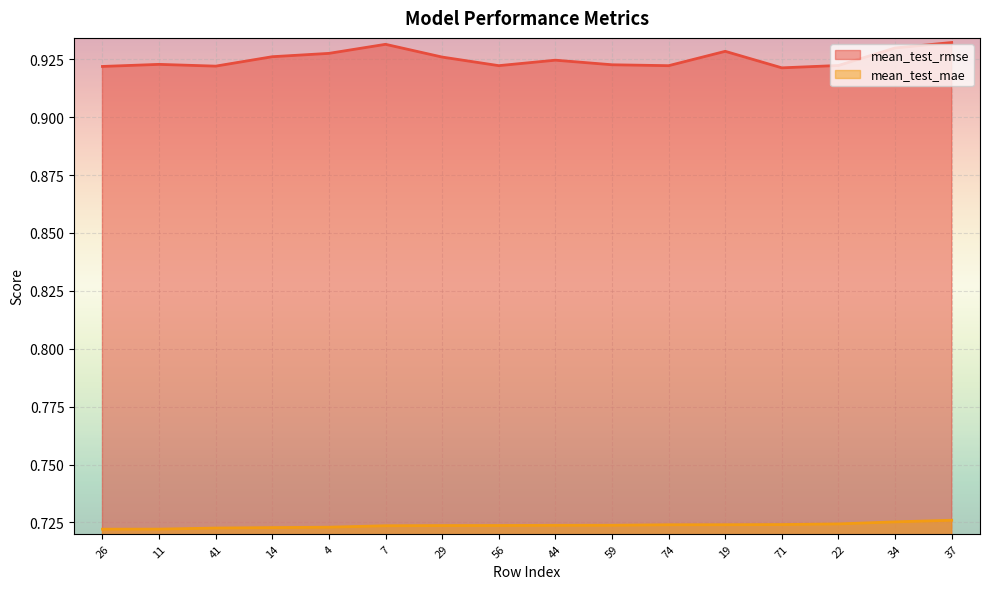

At 14, list the series in order from smallest to largest.

mean_test_mae, mean_test_rmse